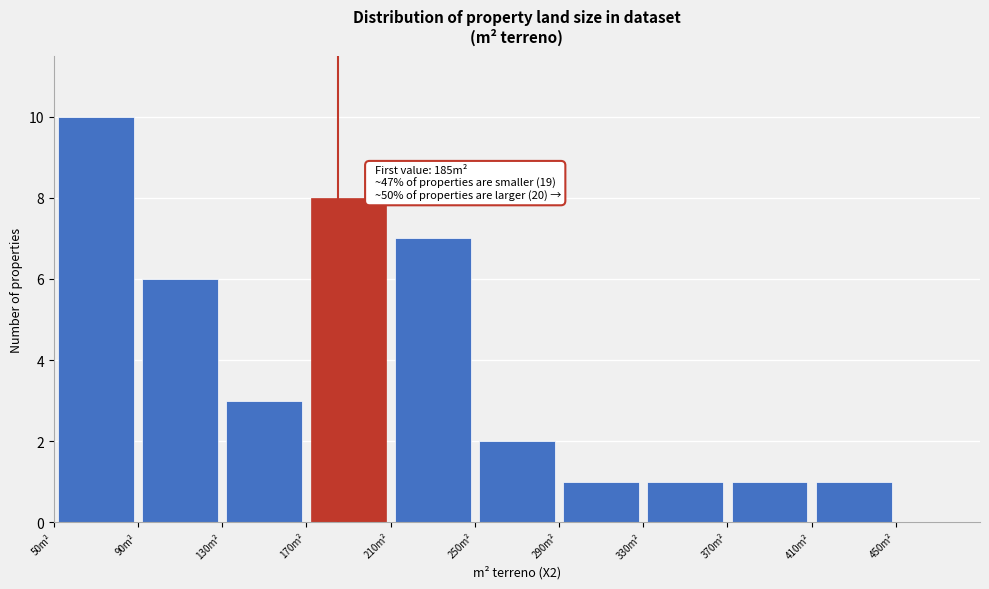

Over which range of the x-axis is the bar tallest?

50 to 90